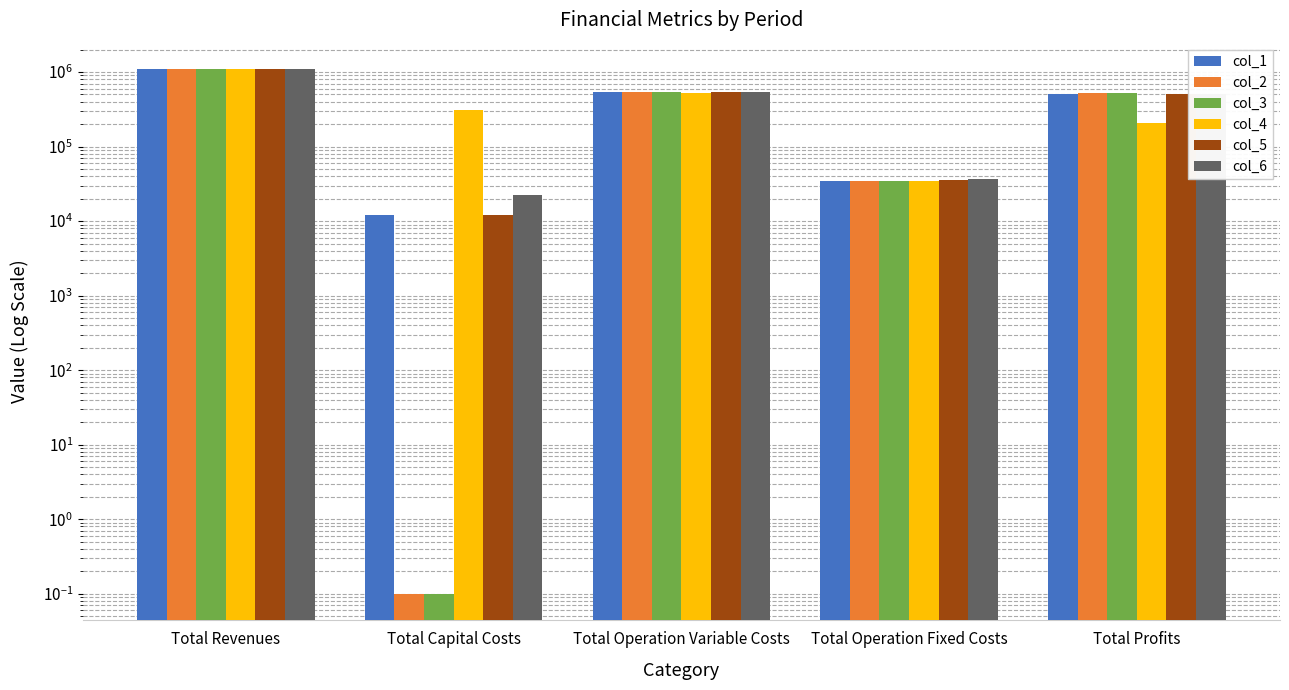

Between Total Revenues and Total Profits, which series saw the biggest shift?

col_4